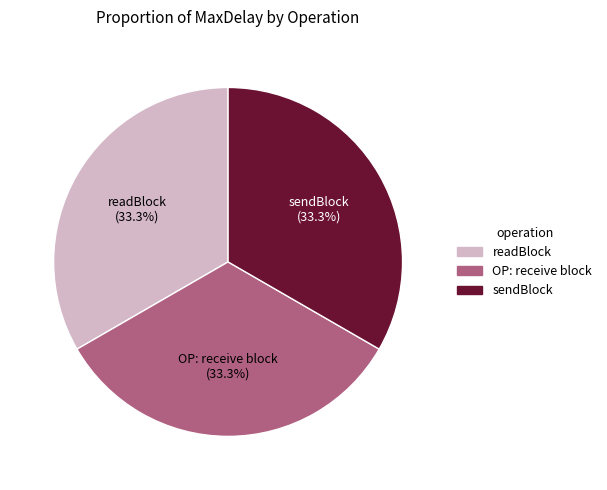

What is the ratio of the value at OP: receive block to the value at sendBlock?

1.0